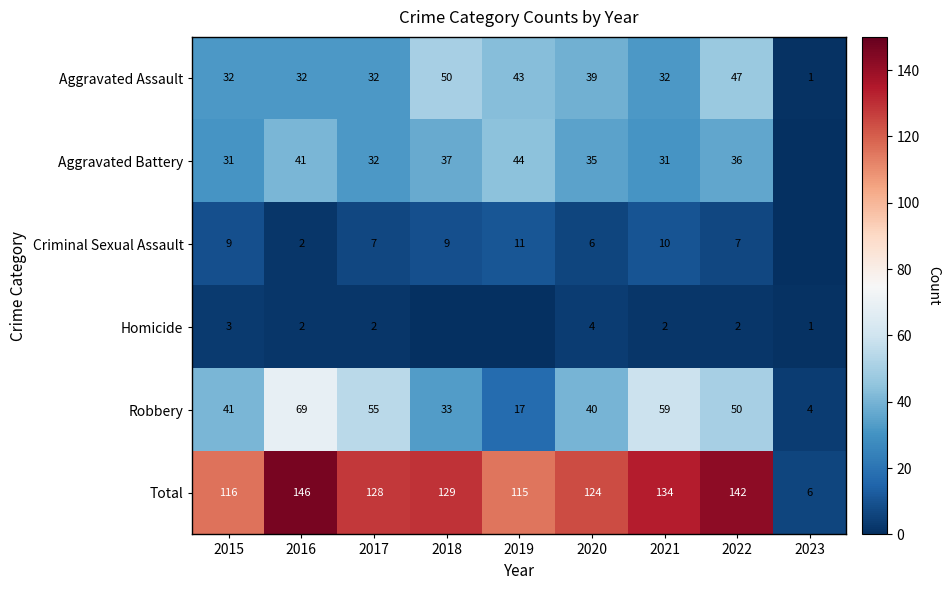

Rank the series at 2021 from lowest to highest value.

Homicide, Criminal Sexual Assault, Aggravated Battery, Aggravated Assault, Robbery, Total